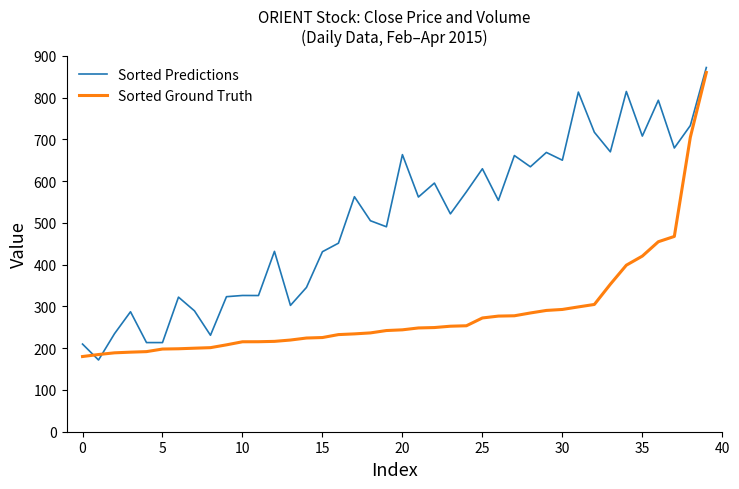

Which series has the largest total across all categories?

Sorted Predictions